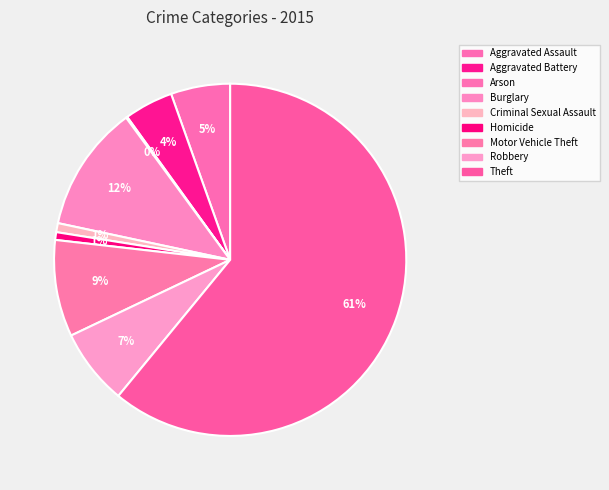

How many slices are in this pie chart?

9